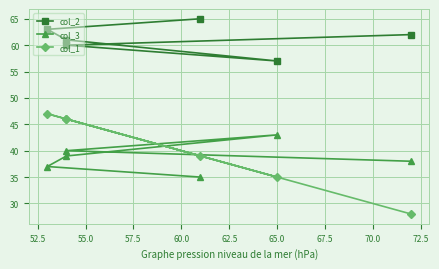

Which series has the widest spread of values?

col_1